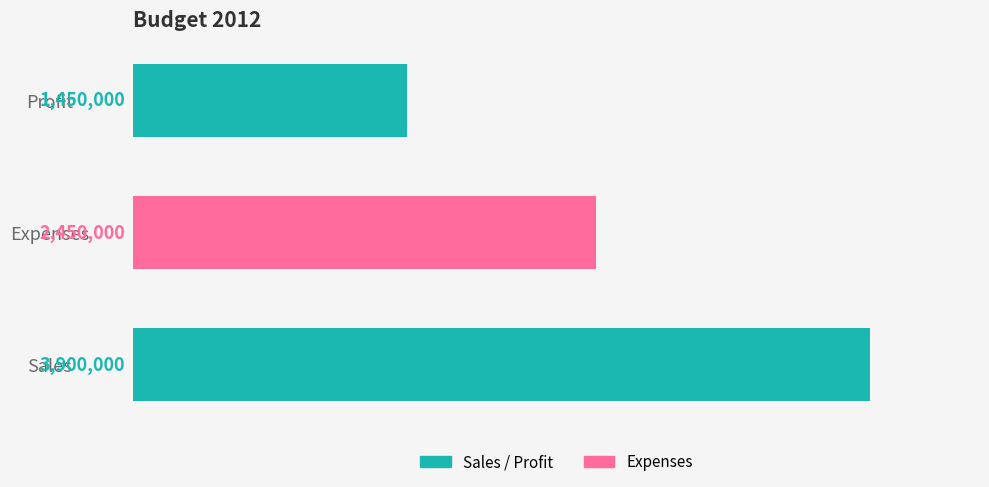

What is the difference between the second highest and minimum values?

1000000